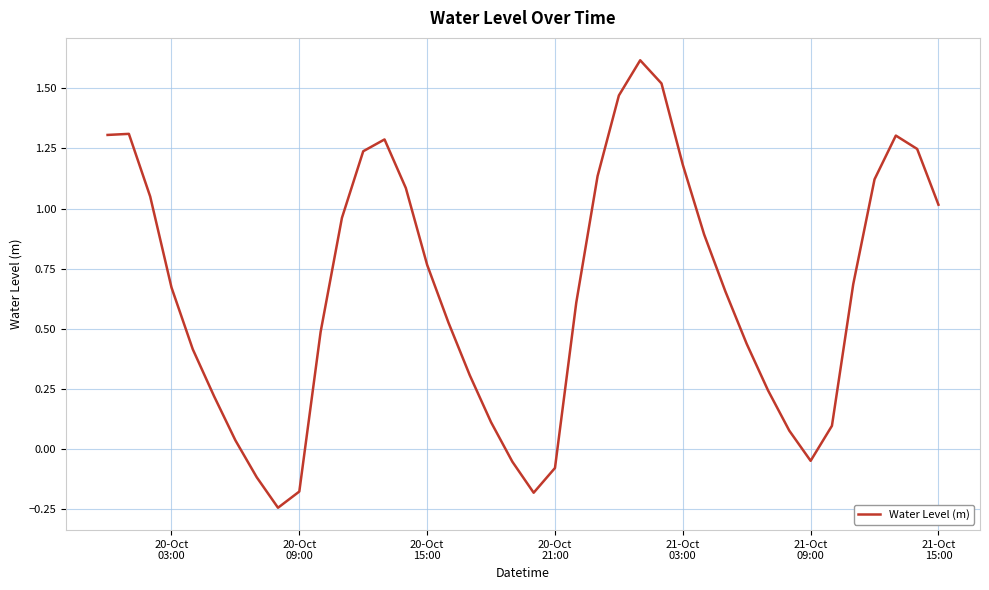

Does the chart have visible grid lines?

Yes